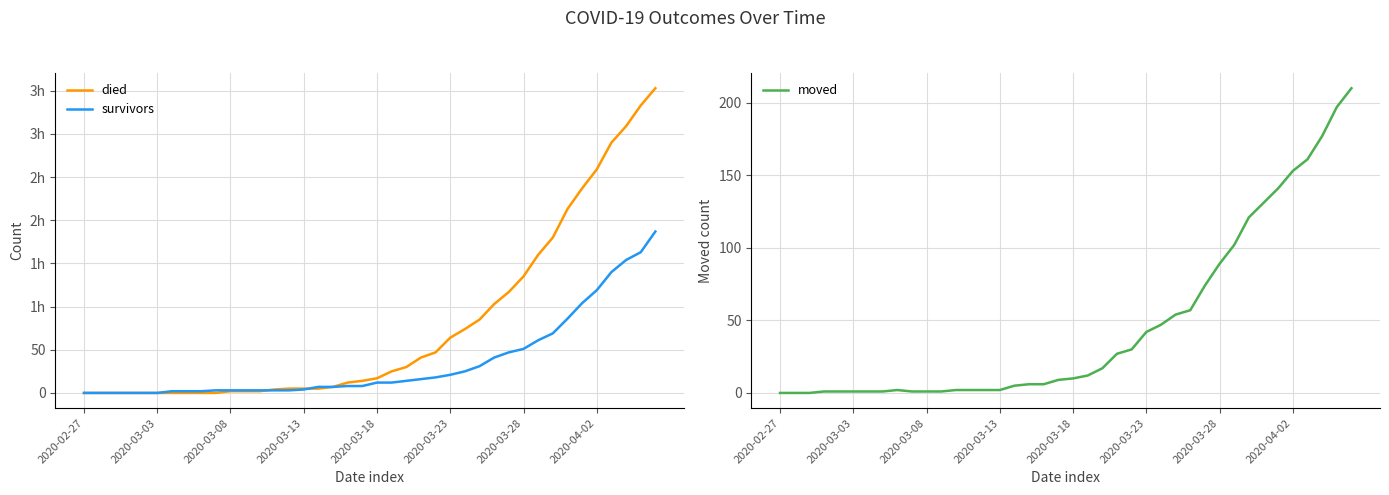

What is the highest value of the moved series?

210